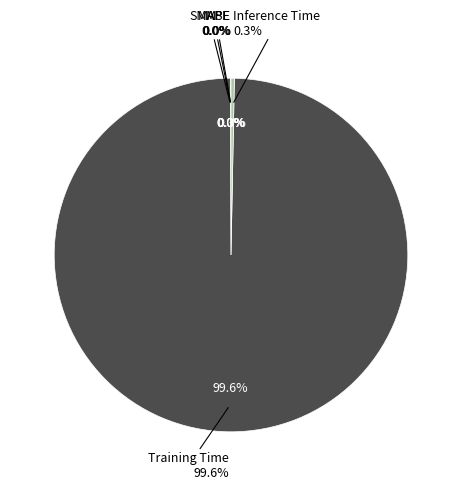

What is the majority slice?

Training Time